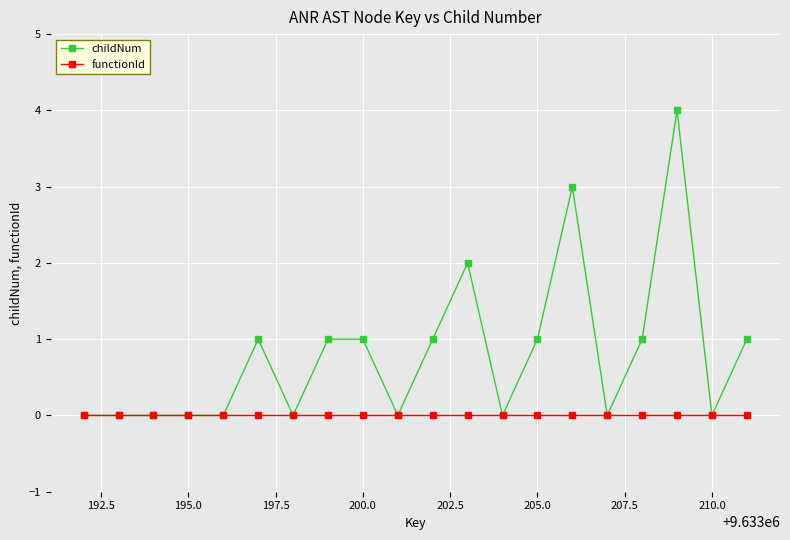

Which series has the widest spread of values?

childNum